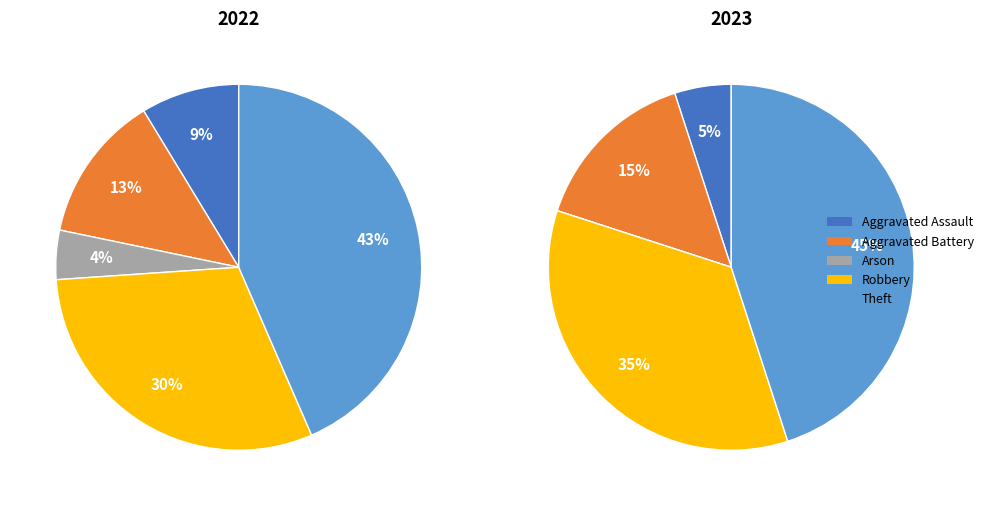

Between Theft and Robbery, which is larger?

Theft